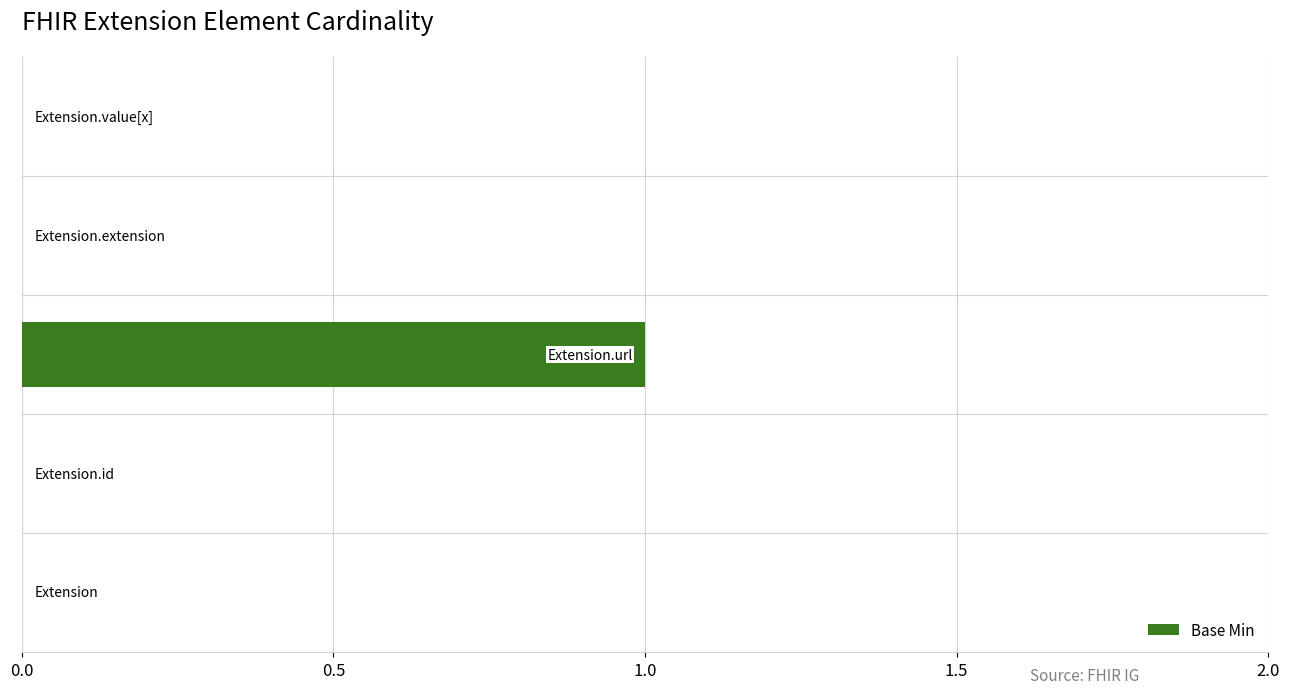

How many categories are shown in the chart?

5